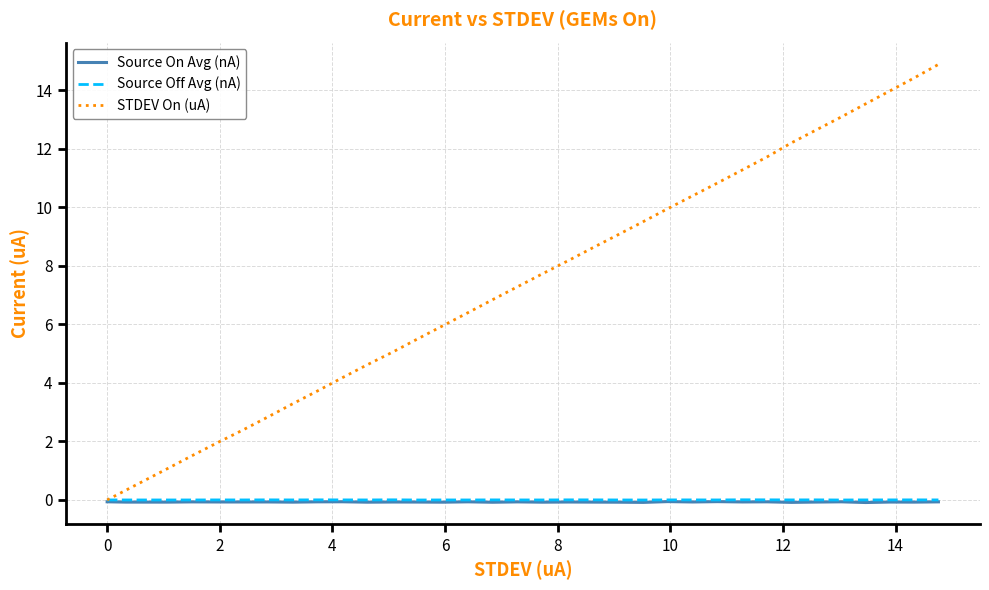

Which series has the largest total across all categories?

STDEV On (uA)